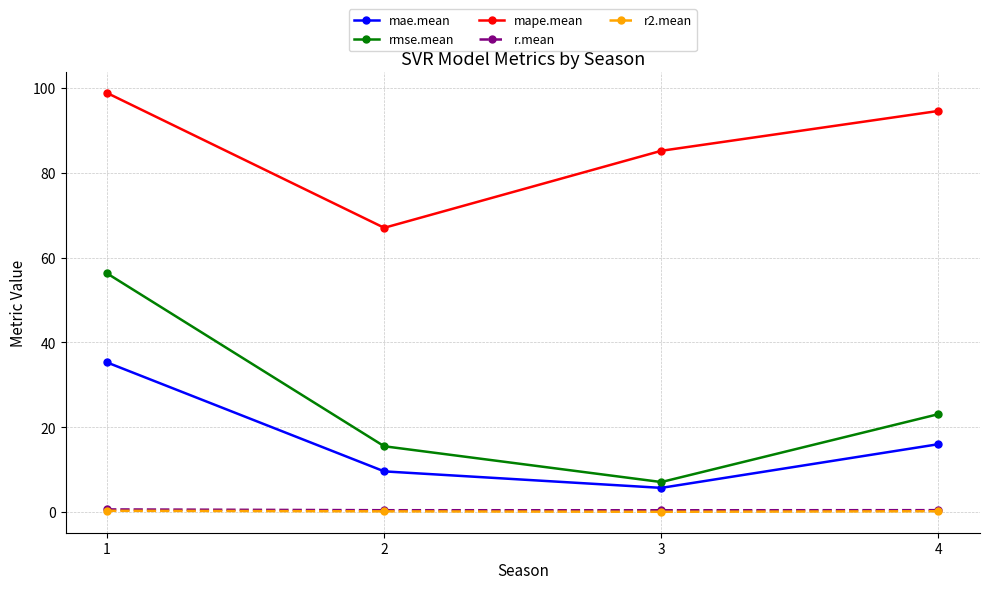

Which series changed the most between 1 and 3?

rmse.mean